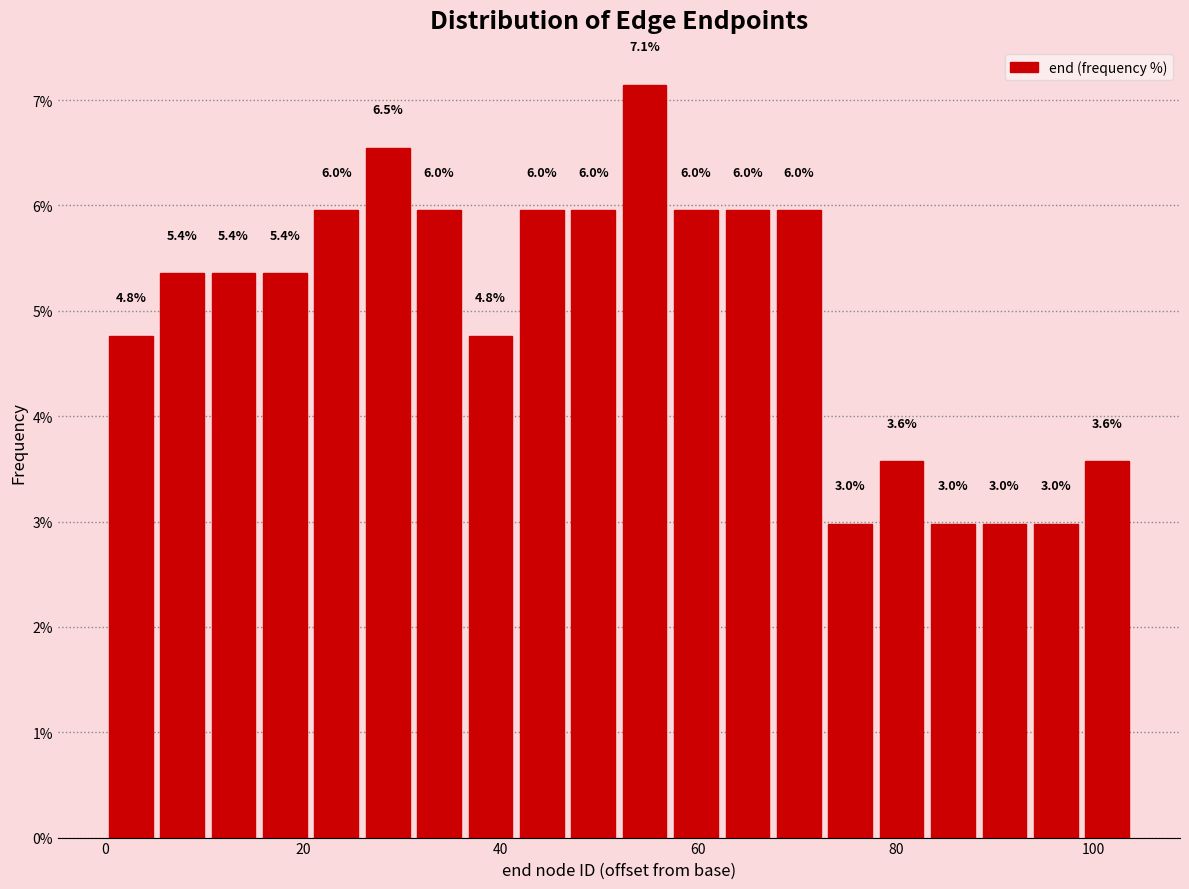

Around what value on the x-axis is the tallest bar? Give the approximate position of its centre, as read against the axis.

54